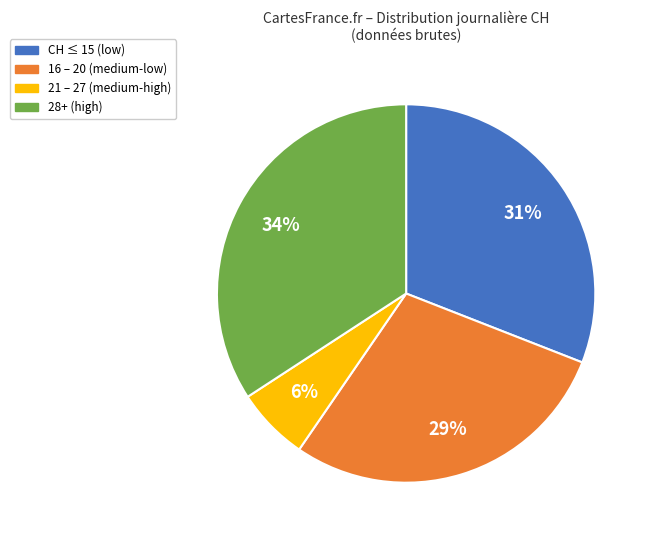

To the nearest percent, what is the difference between the largest and smallest slice percentages?

28%